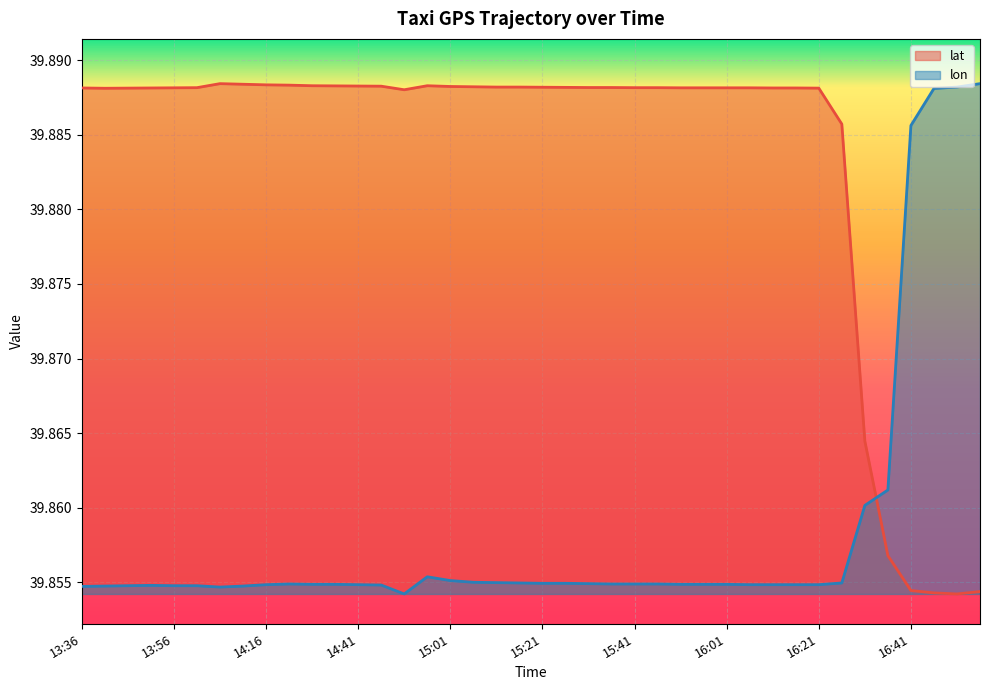

Is the value of lon at 15:11 greater than the value of lat at 15:16?

No